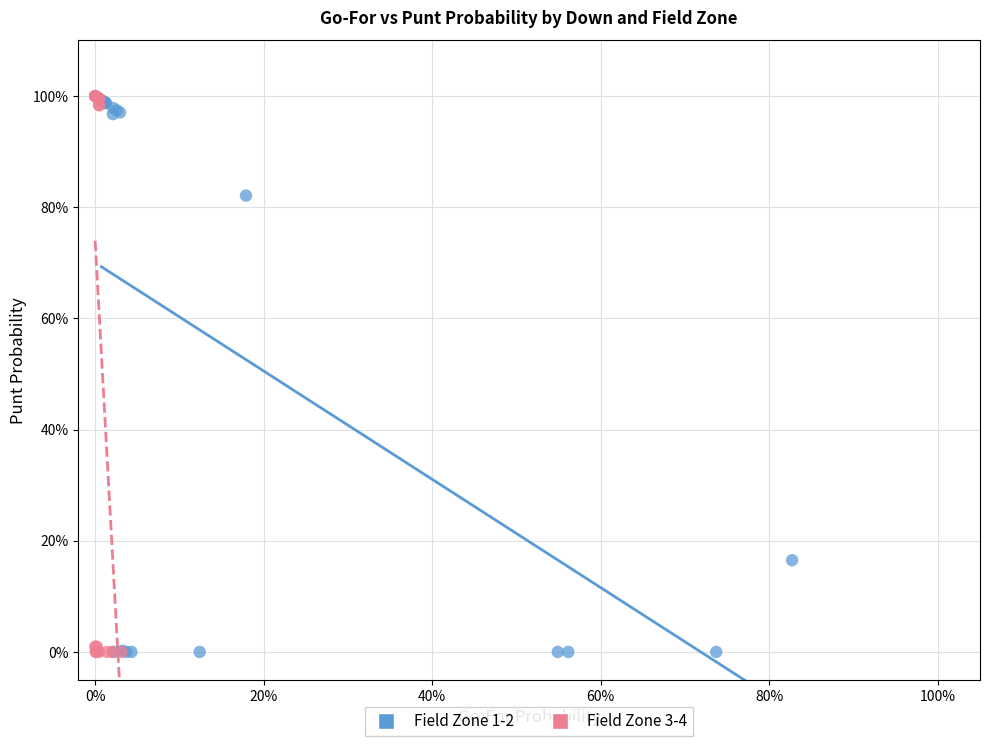

What are all the series names shown in the legend?

Field Zone 1-2, Field Zone 3-4